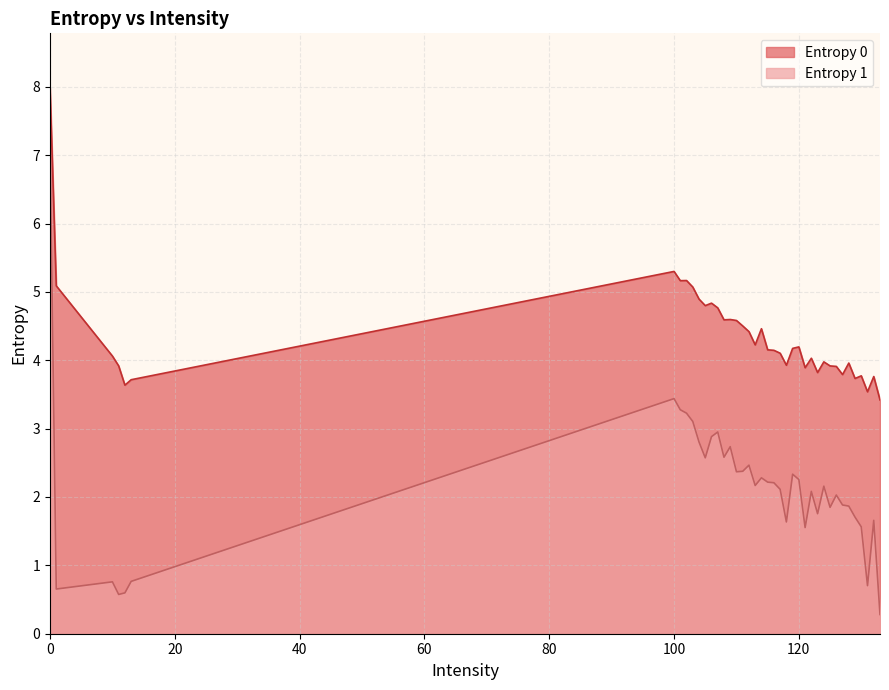

List the series in order of their peak value, lowest first.

Entropy 1, Entropy 0